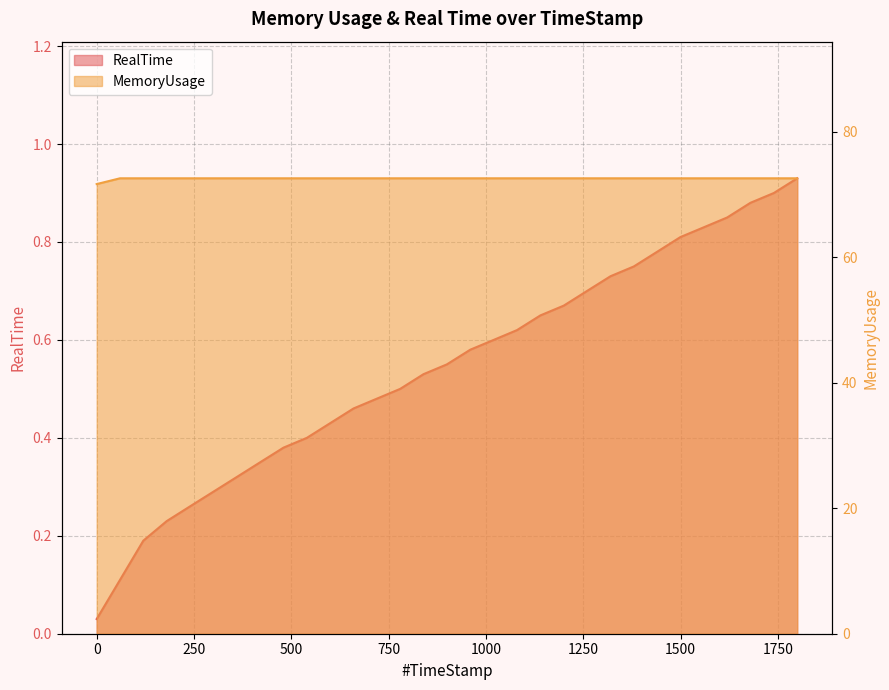

Count the number of categories in the chart.

31